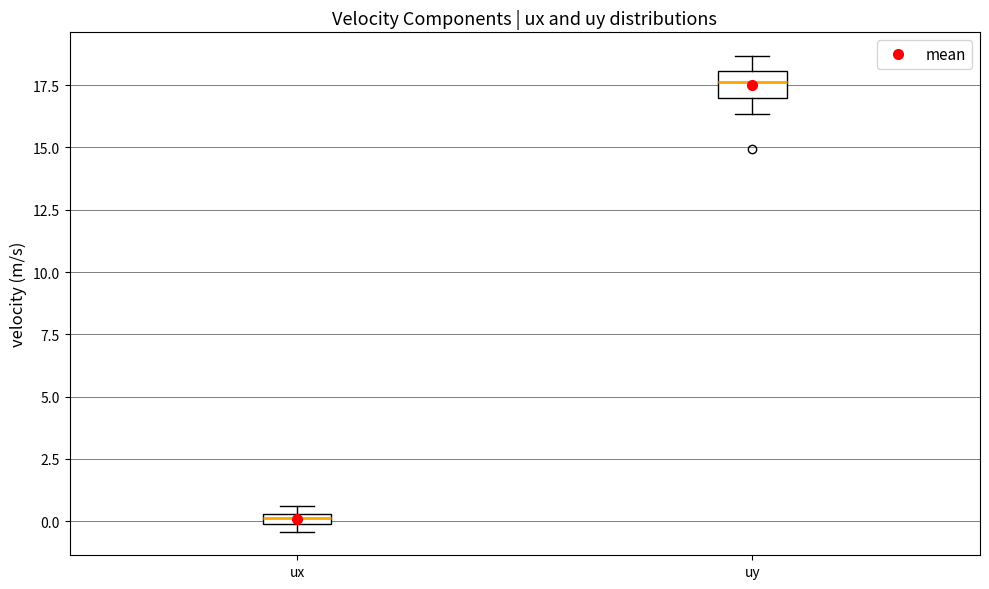

Where does the upper whisker of the box for uy end on the y-axis? The values are not printed on the chart, so give them approximately, as read against the axis.

18.5